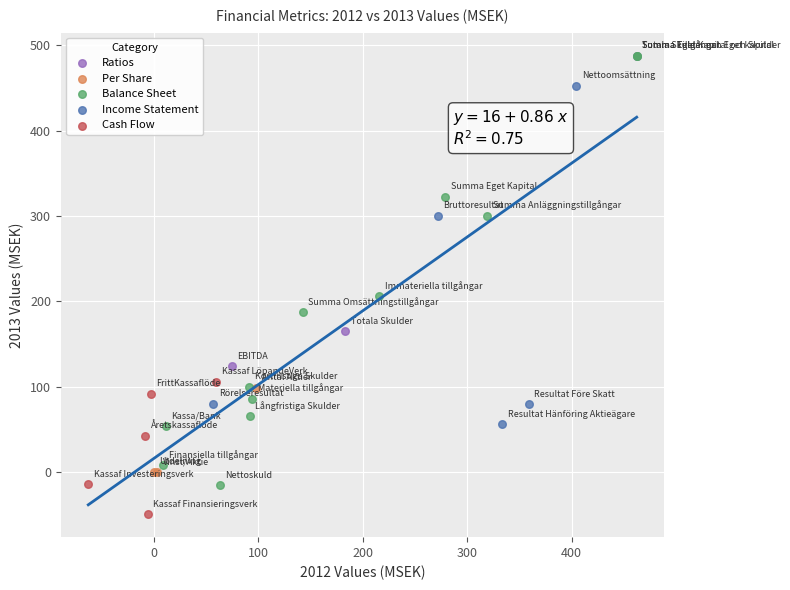

Which series reaches the minimum Y coordinate?

Cash Flow